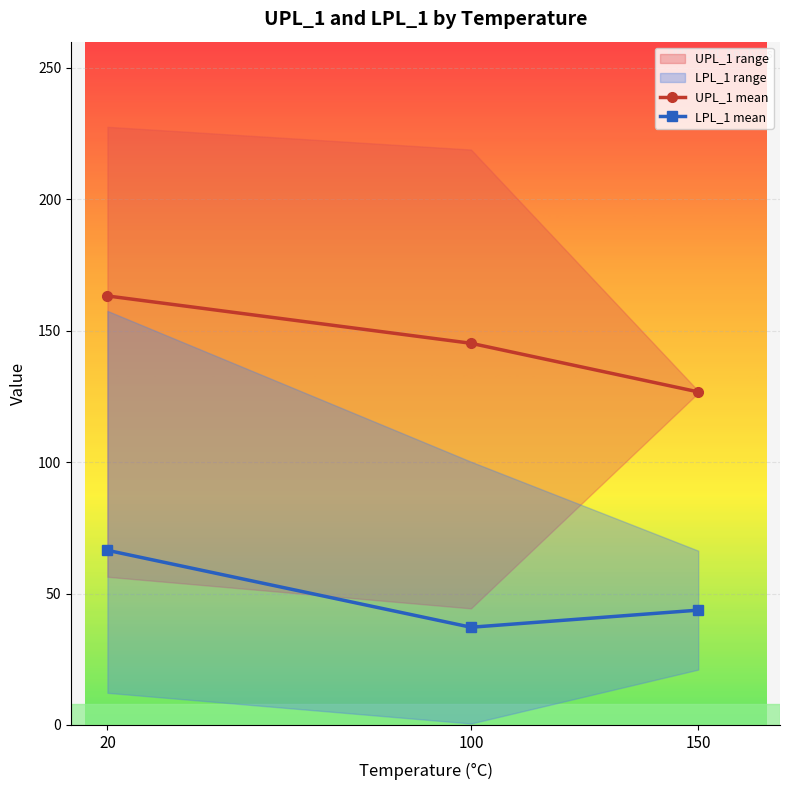

Reading right to left, transcribe all the data shown in this chart.

UPL_1 mean: 150=126.7	100=145.2	20=163.2
LPL_1 mean: 150=43.7	100=37.2	20=66.4